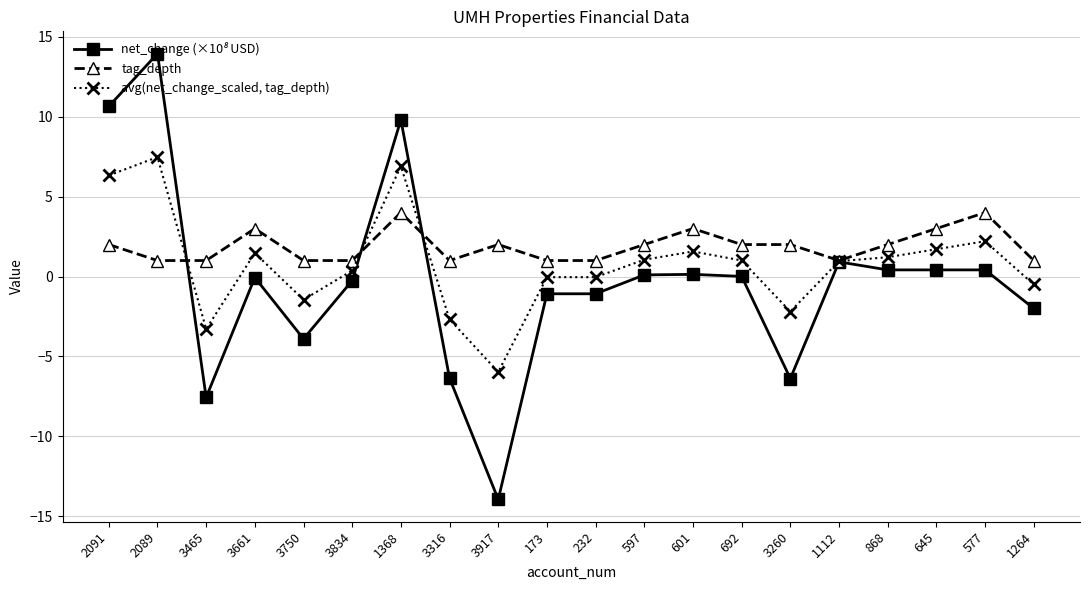

How many data points does each series have?

20